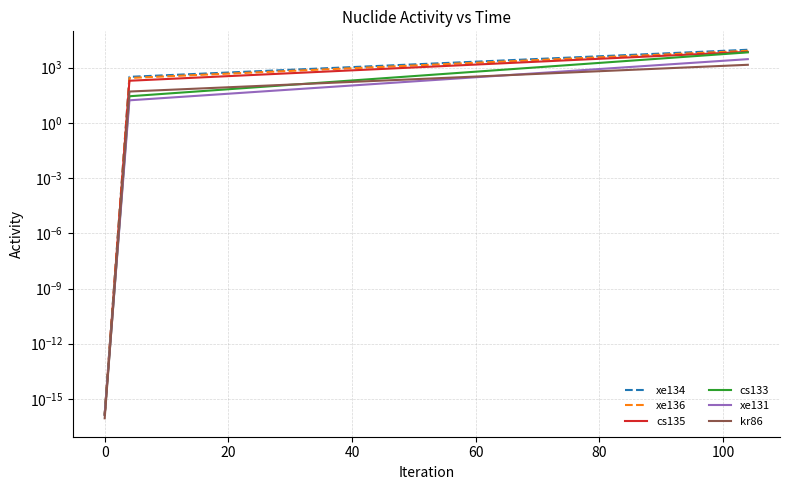

Reading right to left, transcribe all the data shown in this chart.

xe134: 9389.5	316.9	0.0
xe136: 8203.4	274.4	0.0
cs135: 7234.7	194.4	0.0
cs133: 6775.1	27.9	0.0
xe131: 2901.3	16.8	0.0
kr86: 1432.6	50.4	0.0